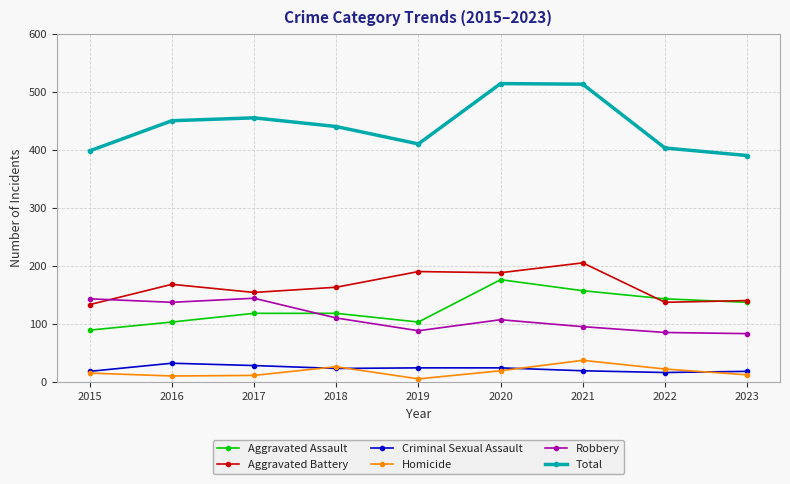

Rank the series at 2021 from highest to lowest value.

Total, Aggravated Battery, Aggravated Assault, Robbery, Homicide, Criminal Sexual Assault